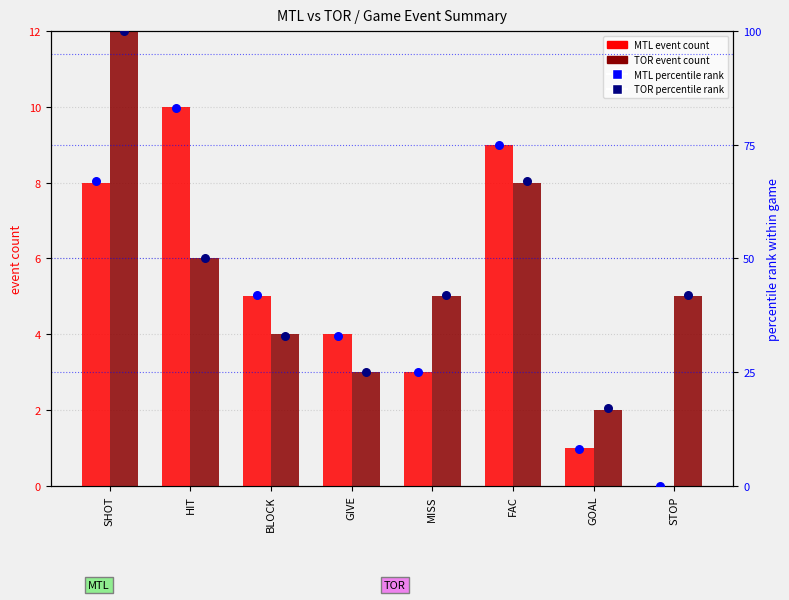

What are all the series names shown in the legend?

MTL event count, TOR event count, MTL percentile rank, TOR percentile rank